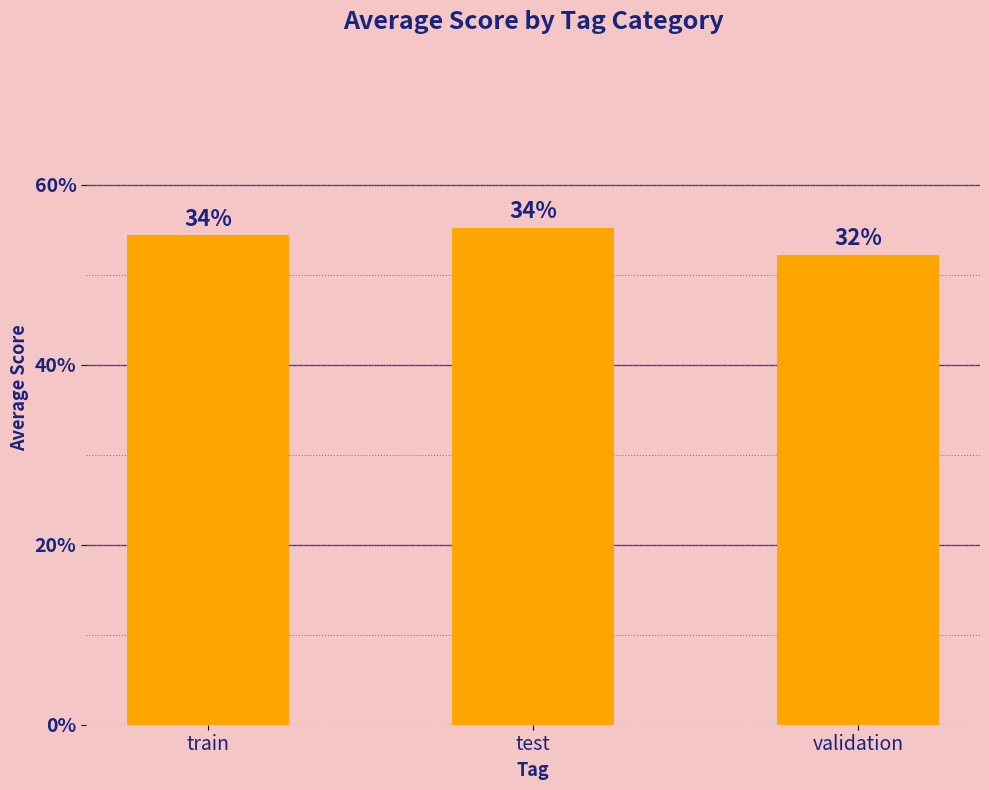

Rank the categories by value from lowest to highest.

validation, train, test